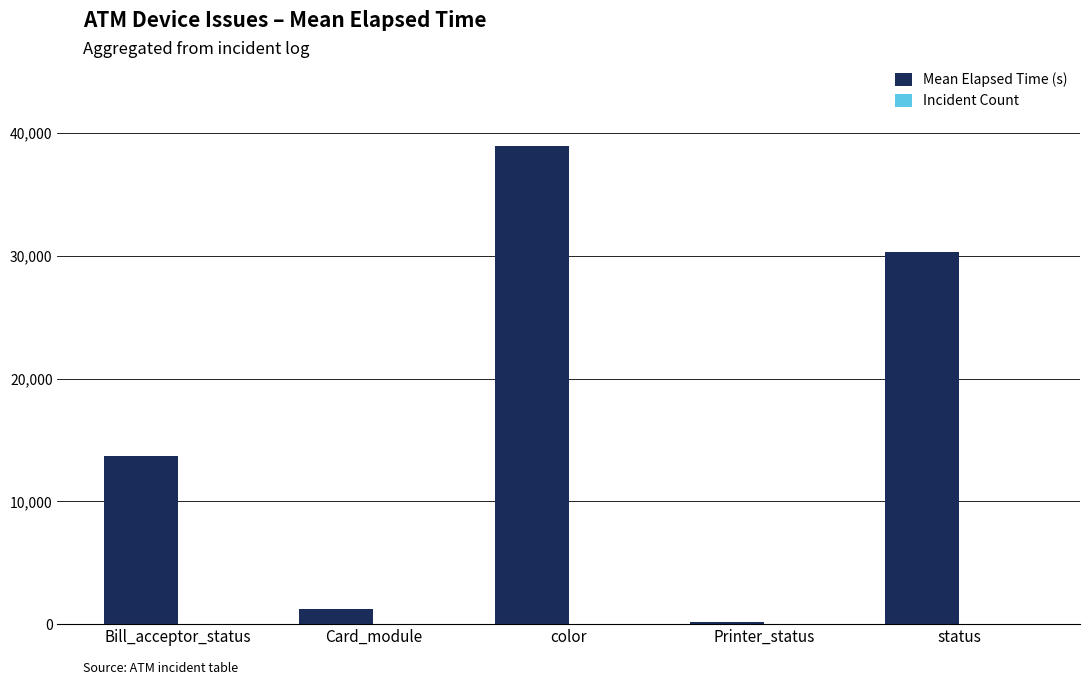

Which category has the highest value across all series?

color